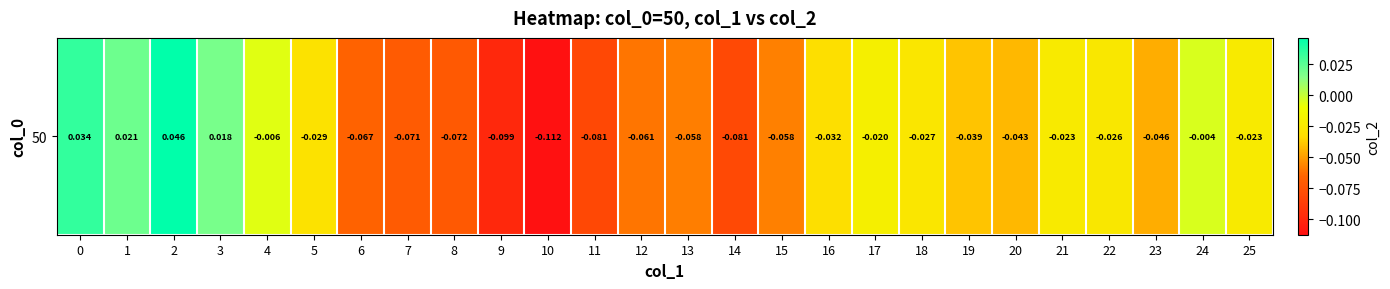

What is the sum of all values?

-1.0